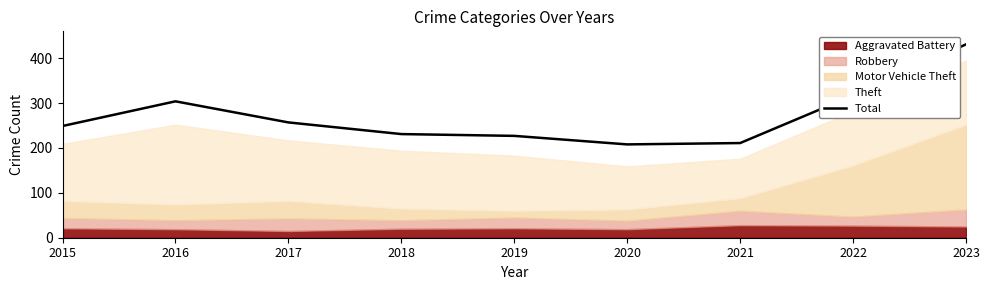

Read the value at 2017.

257